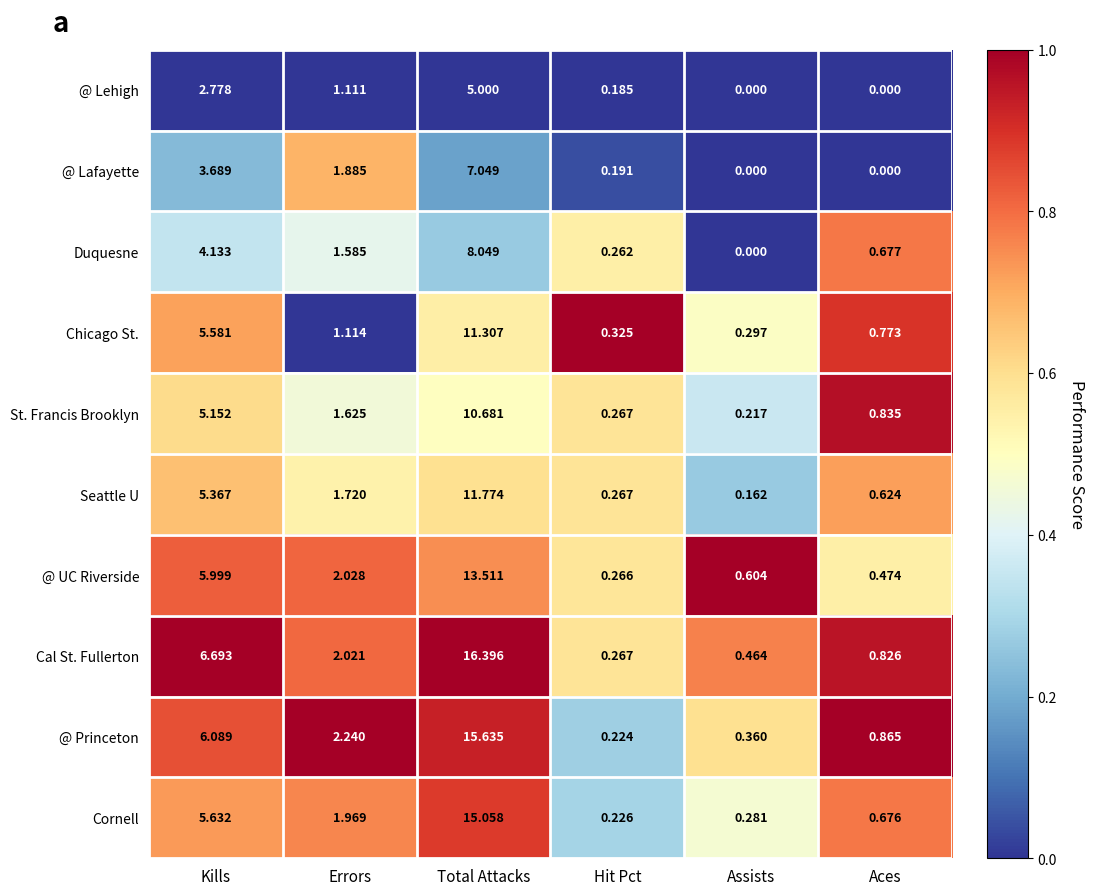

List the series in order of their peak value, highest first.

Cal St. Fullerton, @ Princeton, Cornell, @ UC Riverside, Seattle U, Chicago St., St. Francis Brooklyn, Duquesne, @ Lafayette, @ Lehigh